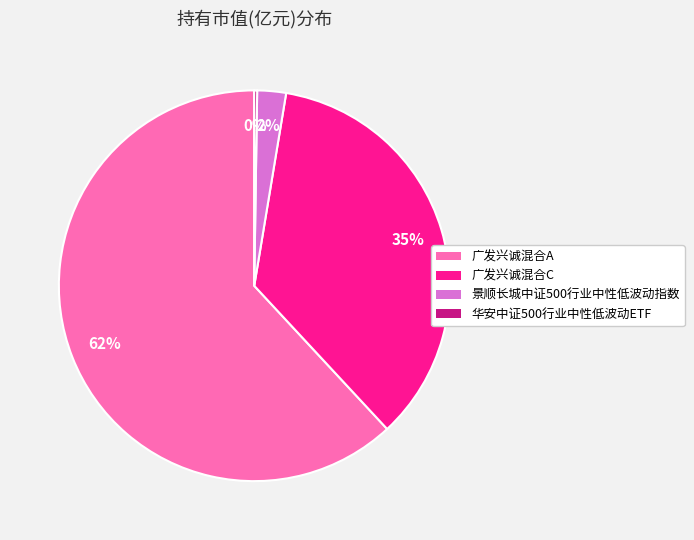

Which slice is the largest?

广发兴诚混合A